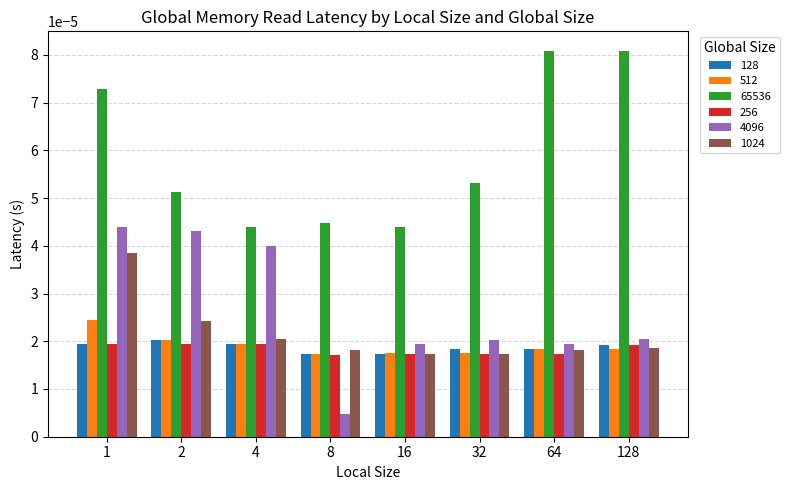

How many 128 values are between 0 and 1?

8